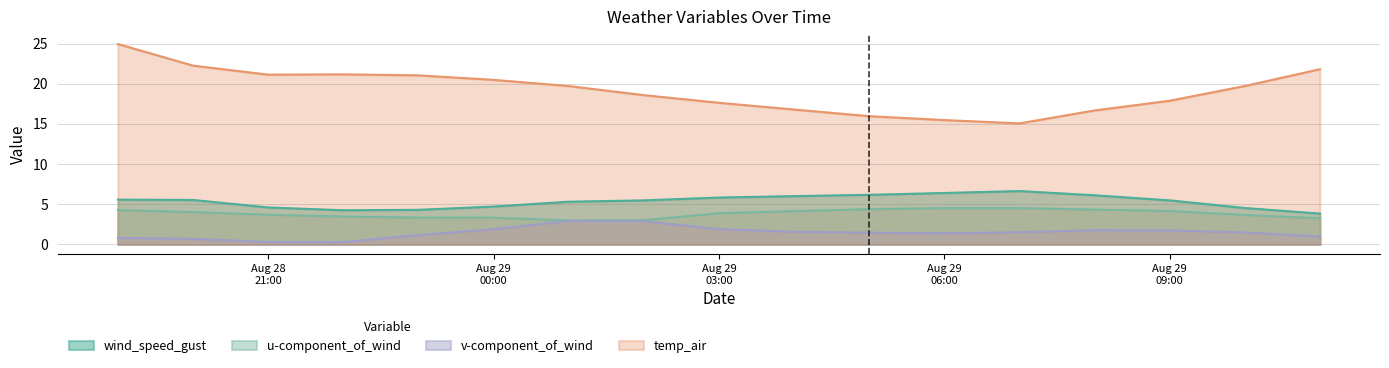

True or false: u-component_of_wind has a value of 4.8 at 2021-08-29 11:00:00.

False